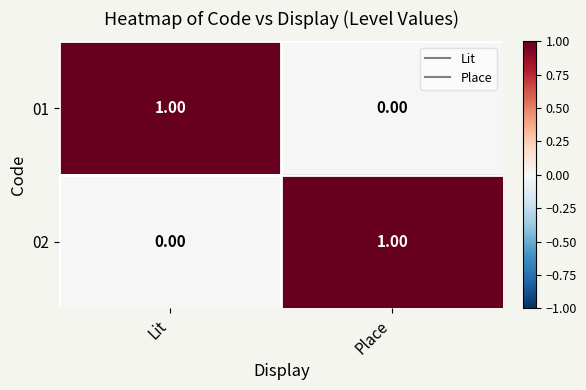

Rank the categories by 01 value from lowest to highest.

Place, Lit